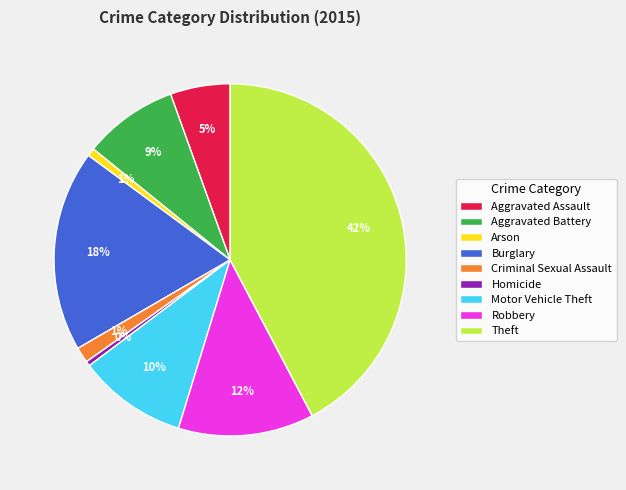

Which slice is the largest?

Theft